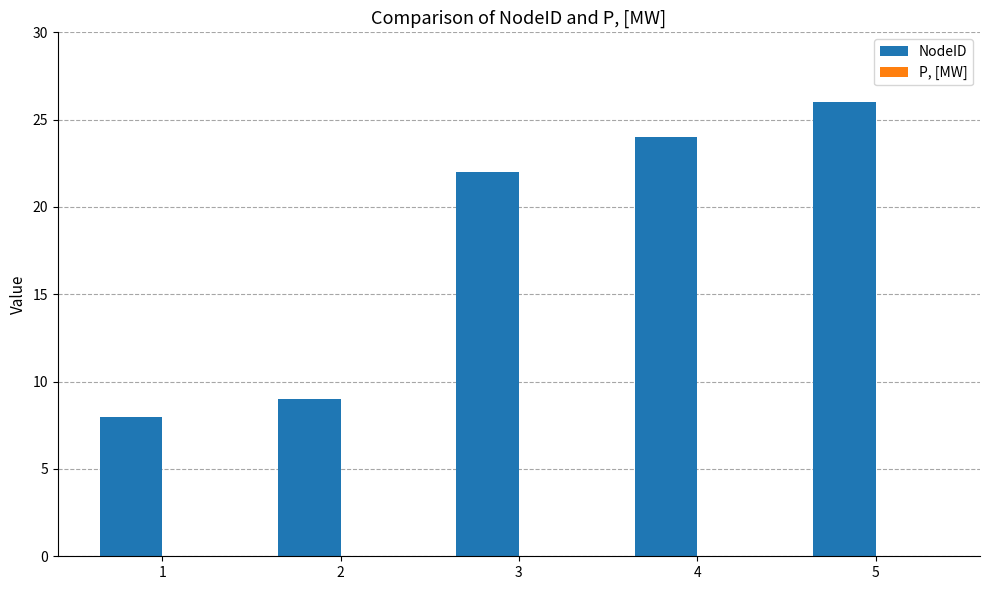

Which has a higher value, 1 or 3?

3